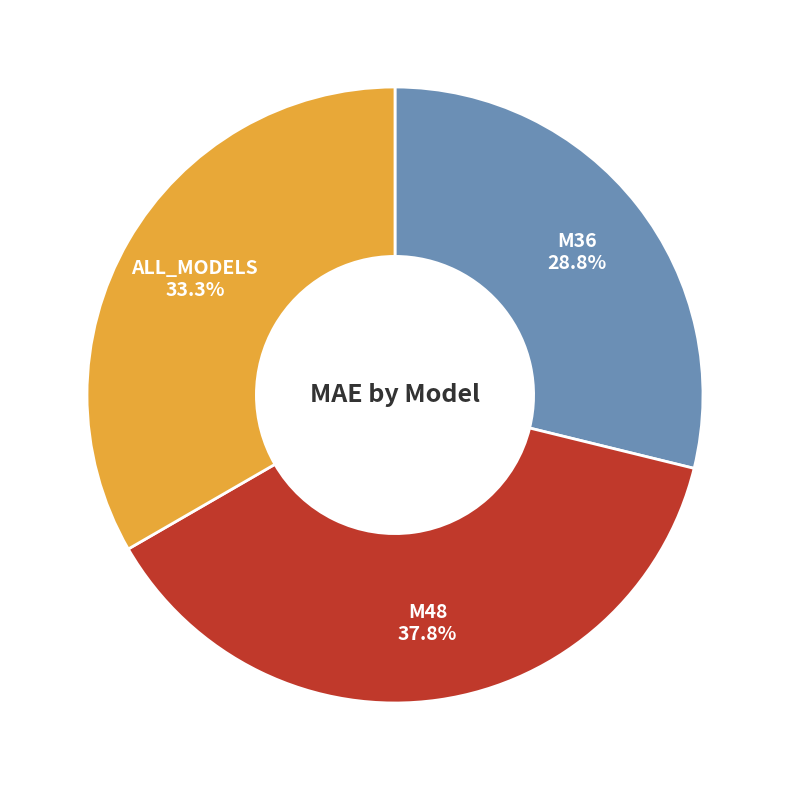

How many slices are in this pie chart?

3